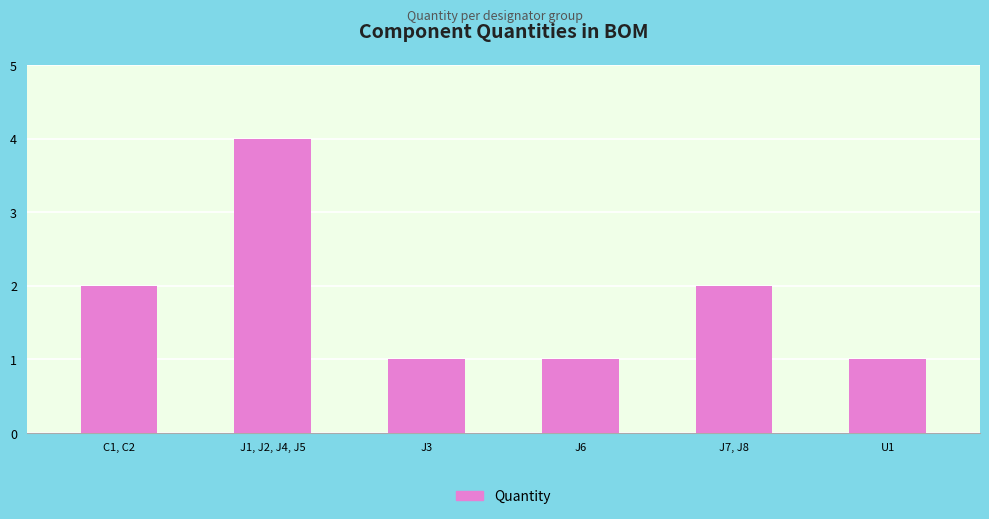

The value at U1 is 1. True or false?

True